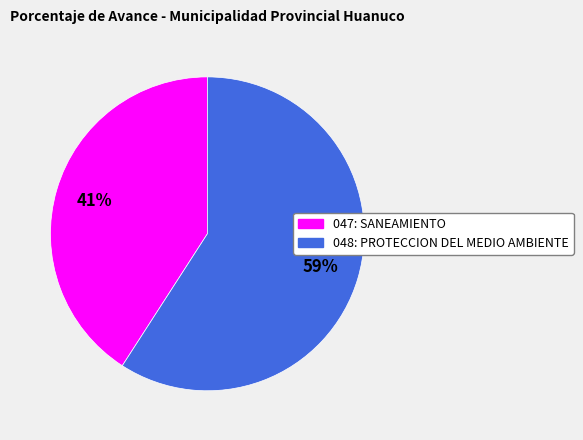

To the nearest percent, what is the difference between the 048: PROTECCION DEL MEDIO AMBIENTE and 047: SANEAMIENTO slice percentages?

18%